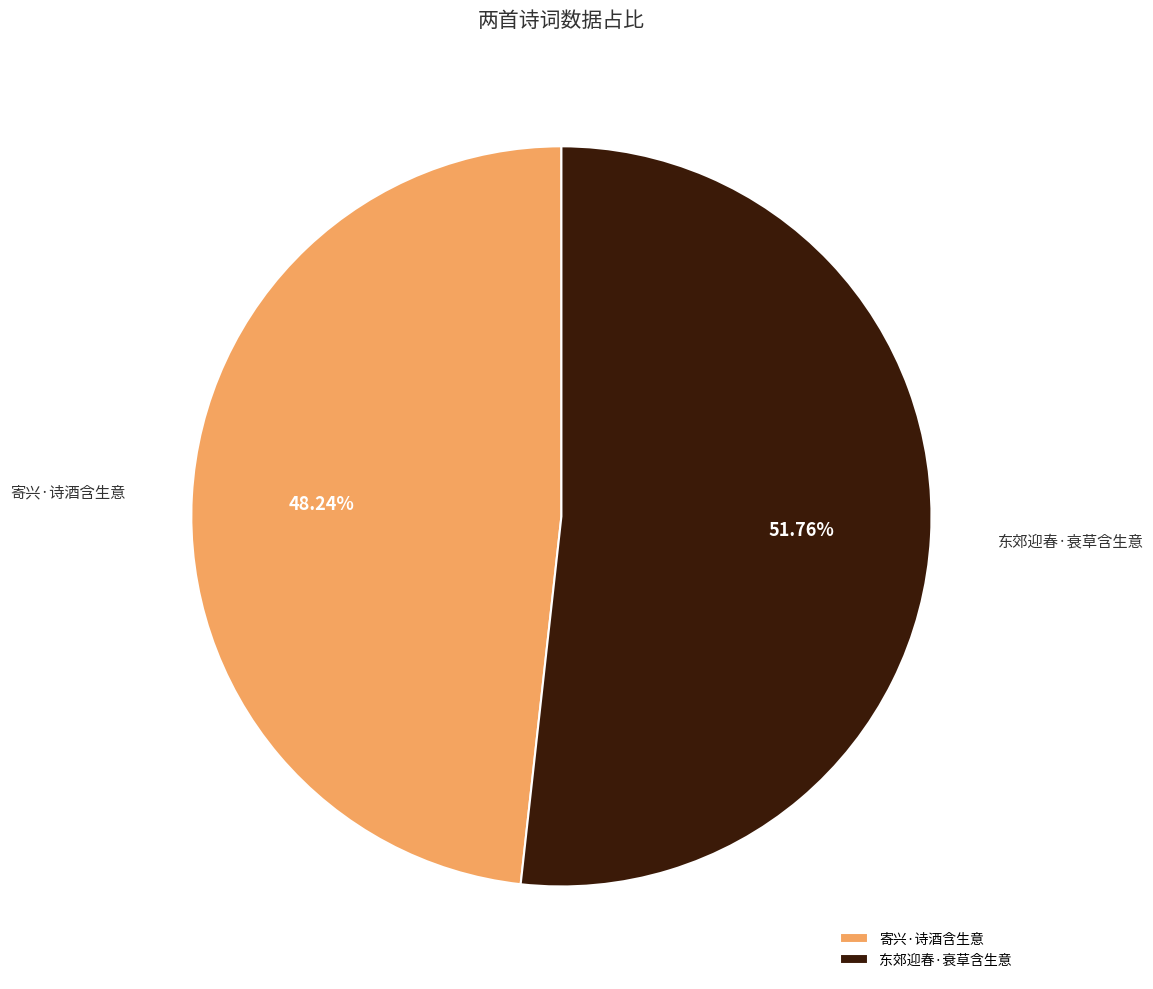

What percentage is NOT represented by 寄兴·诗酒含生意?

51.8%